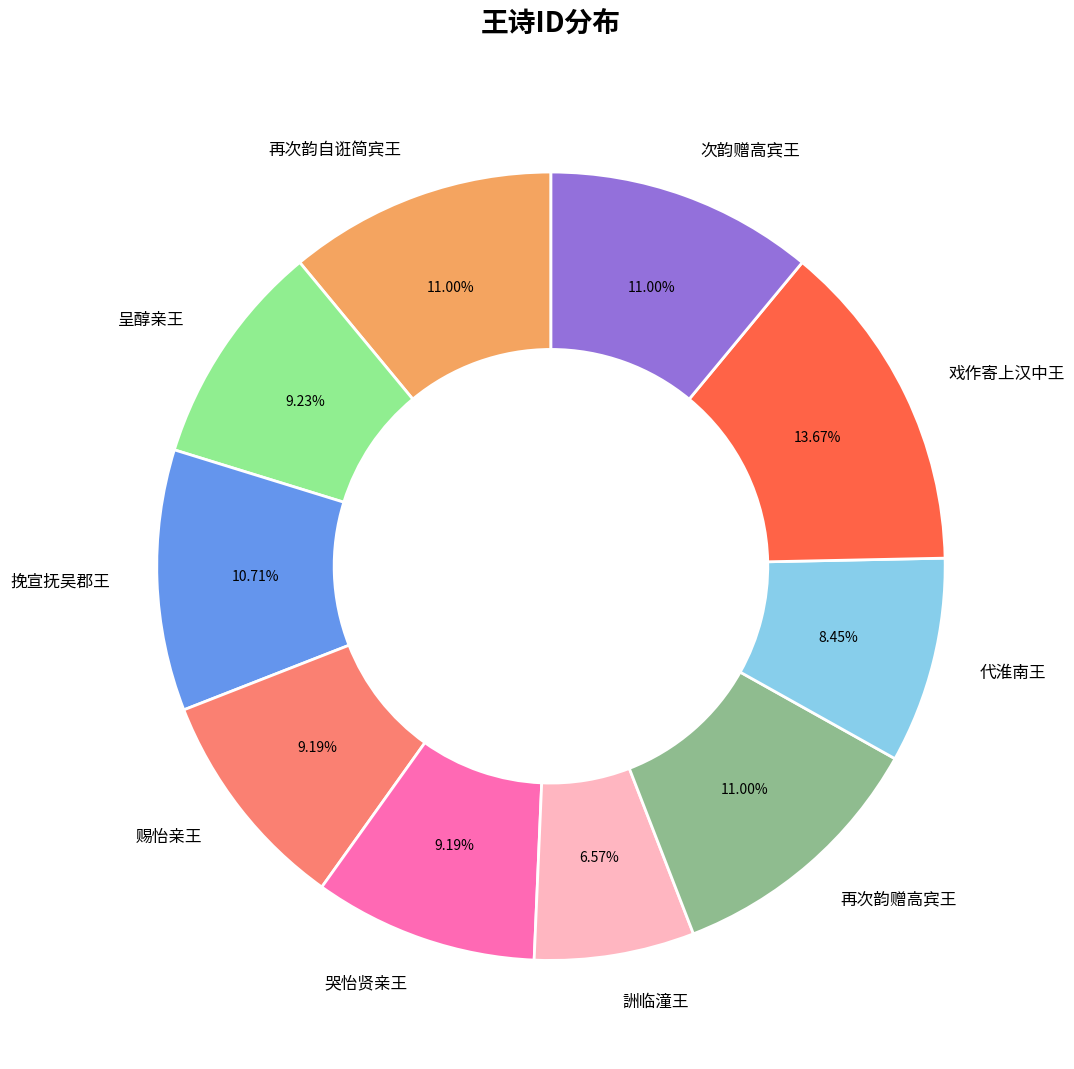

What is the ratio of the value at 呈醇亲王 to the value at 挽宣抚吴郡王?

0.9